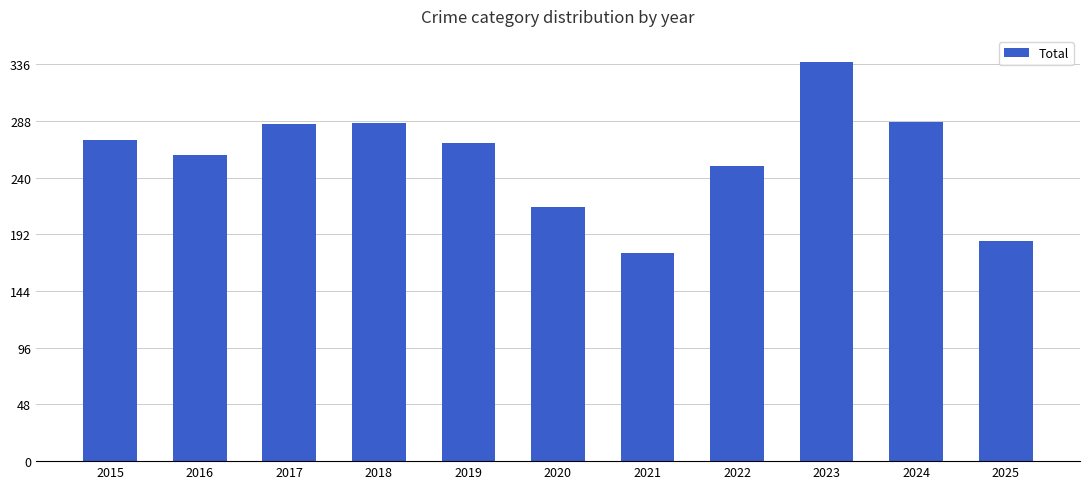

What is the value of the 5th bar from the left?

269